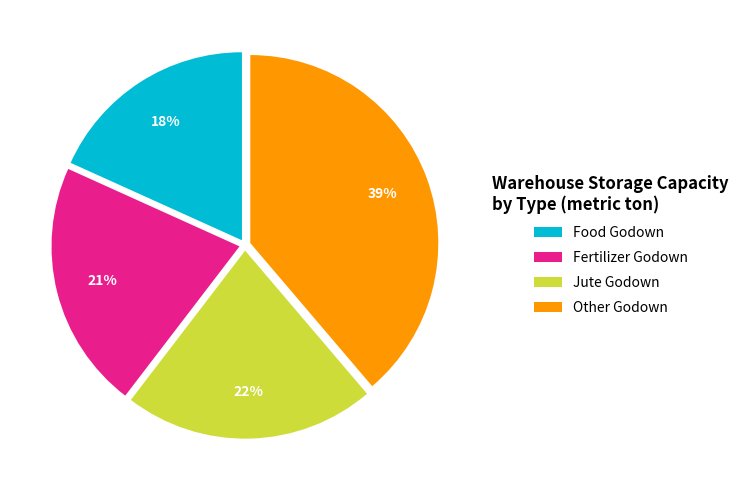

Which slice is the largest?

Other Godown